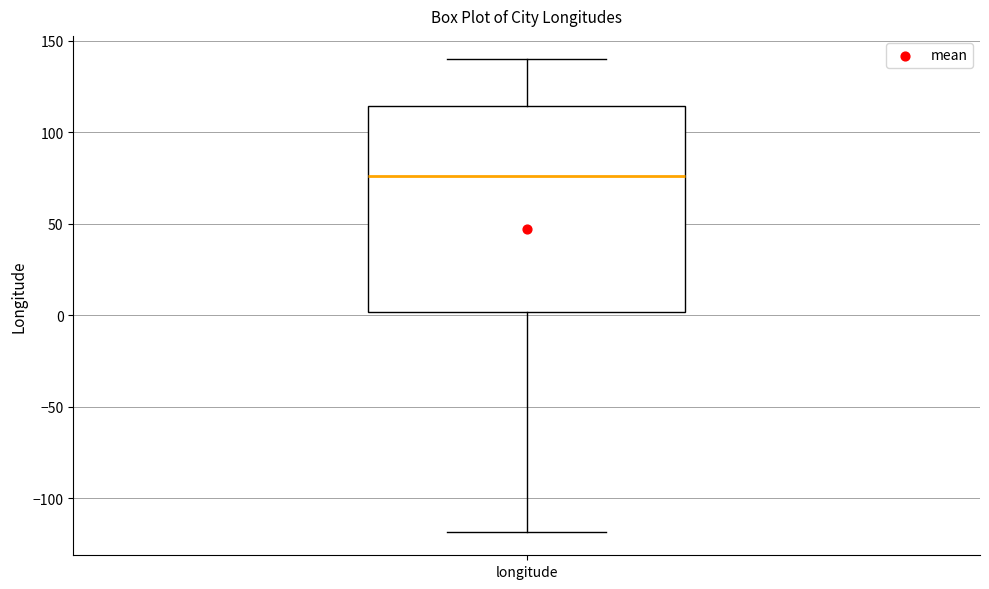

Transcribe this box plot: give where the median line is, the range the box spans, and where the two whiskers end, as read against the y-axis. The values are not printed on the chart, so give them approximately, as read against the axis.

median 75, box 0 to 115, whiskers -120 to 140